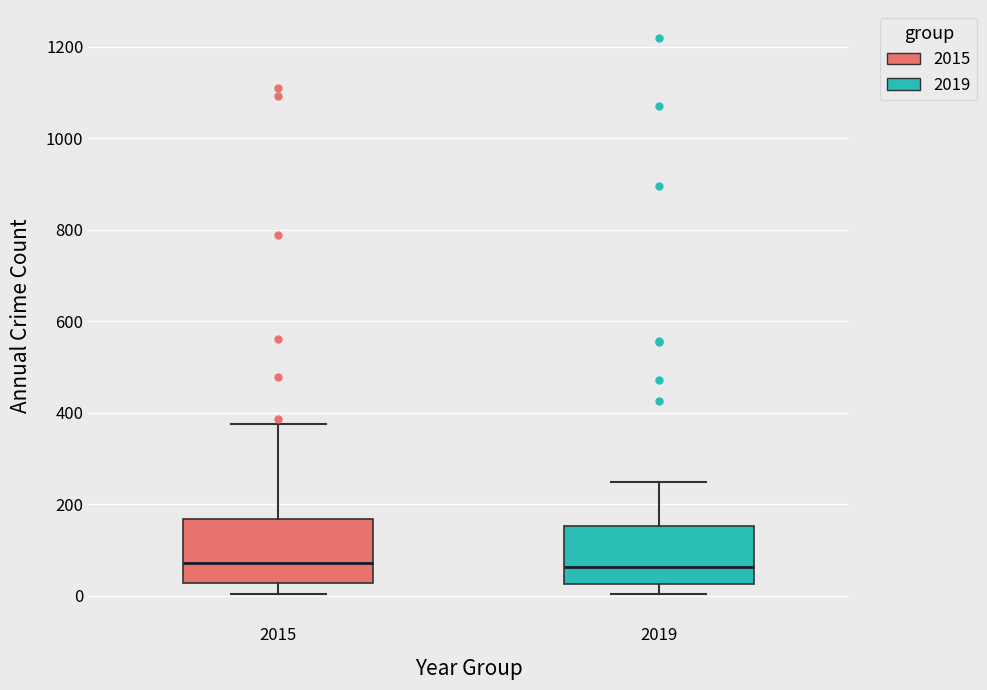

Where does the median line of the box at x = 2015 sit on the y-axis? The values are not printed on the chart, so give them approximately, as read against the axis.

80